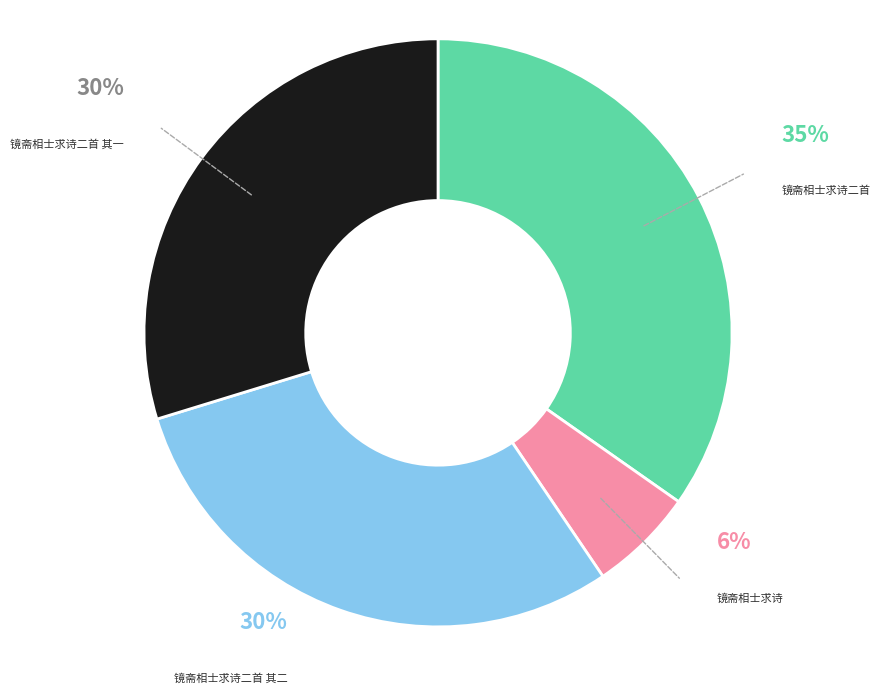

Is there any slice that represents more than half of the pie?

No